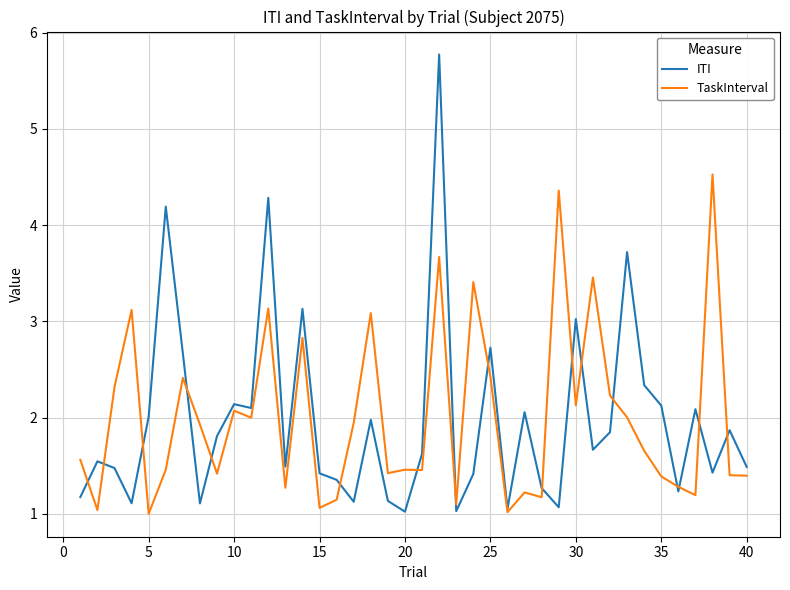

What is the maximum value for TaskInterval?

4.5